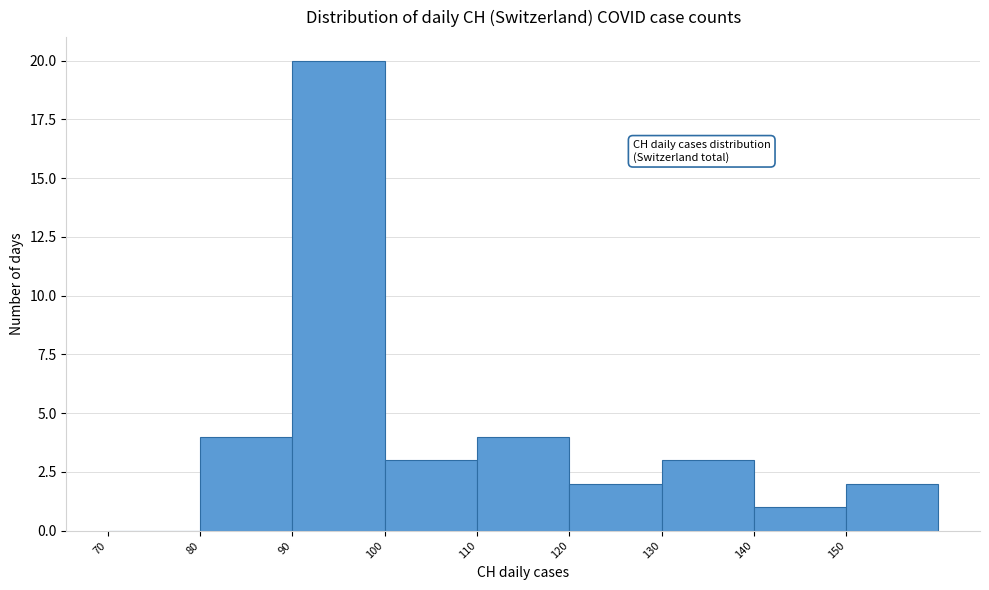

Reading left to right, list every bar in this chart as the range it spans on the x-axis followed by its height. The values are not printed on the chart, so give them approximately, as read against the axis.

70 to 80: 0
80 to 90: 4
90 to 100: 20
100 to 110: 3
110 to 120: 4
120 to 130: 2
130 to 140: 3
140 to 150: 1
150 to 160: 2